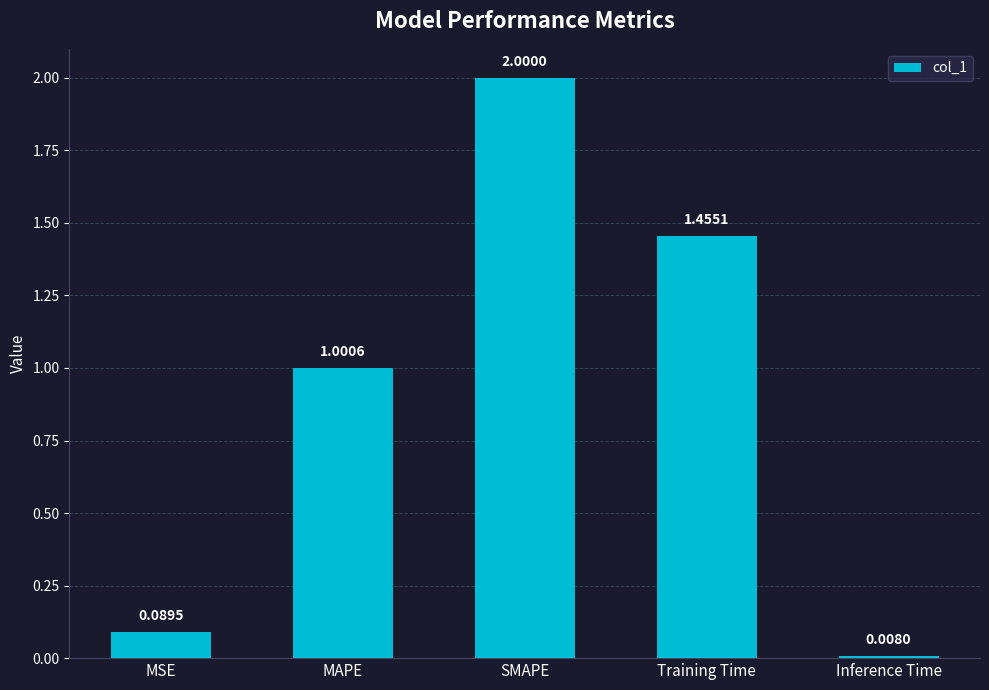

What value does the data have at MAPE?

1.0